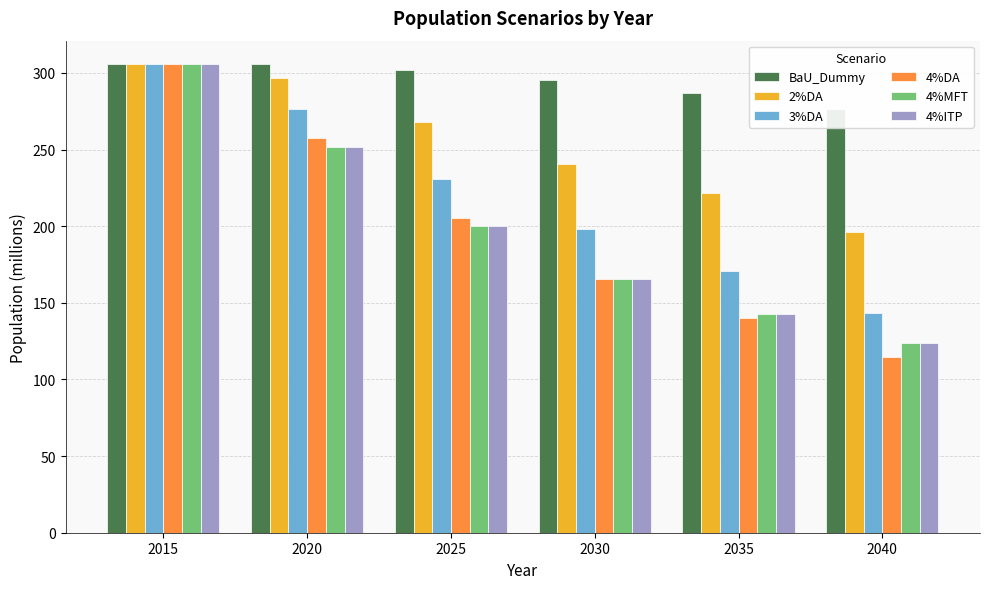

Is the value of 4%ITP at 2020 greater than the value of 4%MFT at 2025?

Yes